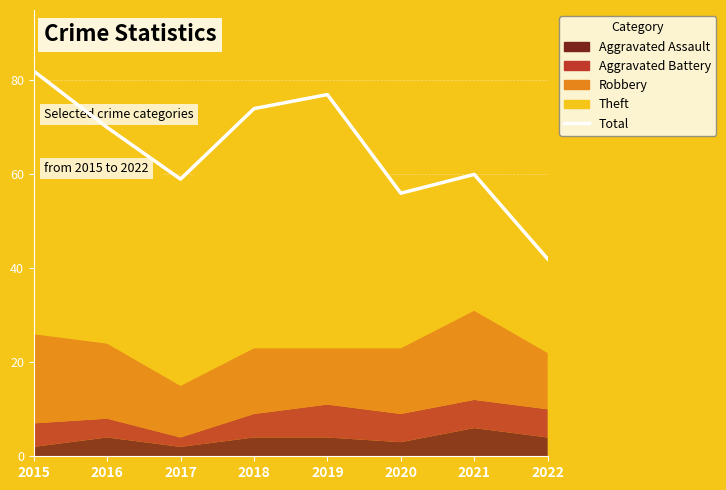

Reading left to right, transcribe all the data shown in this chart.

82	70	59	74	77	56	60	42